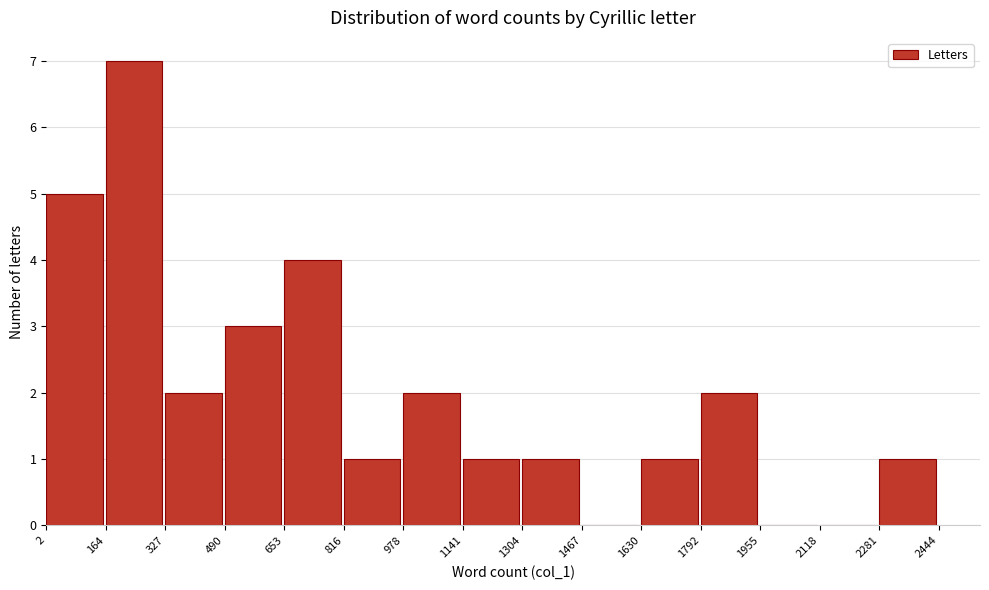

Reading left to right, list every bar in this chart as the range it spans on the x-axis followed by its height. The values are not printed on the chart, so give them approximately, as read against the axis.

2 to 164: 5
164 to 327: 7
327 to 490: 2
490 to 653: 3
653 to 816: 4
816 to 978: 1
978 to 1141: 2
1141 to 1304: 1
1304 to 1467: 1
1467 to 1630: 0
1630 to 1792: 1
1792 to 1955: 2
1955 to 2118: 0
2118 to 2281: 0
2281 to 2444: 1